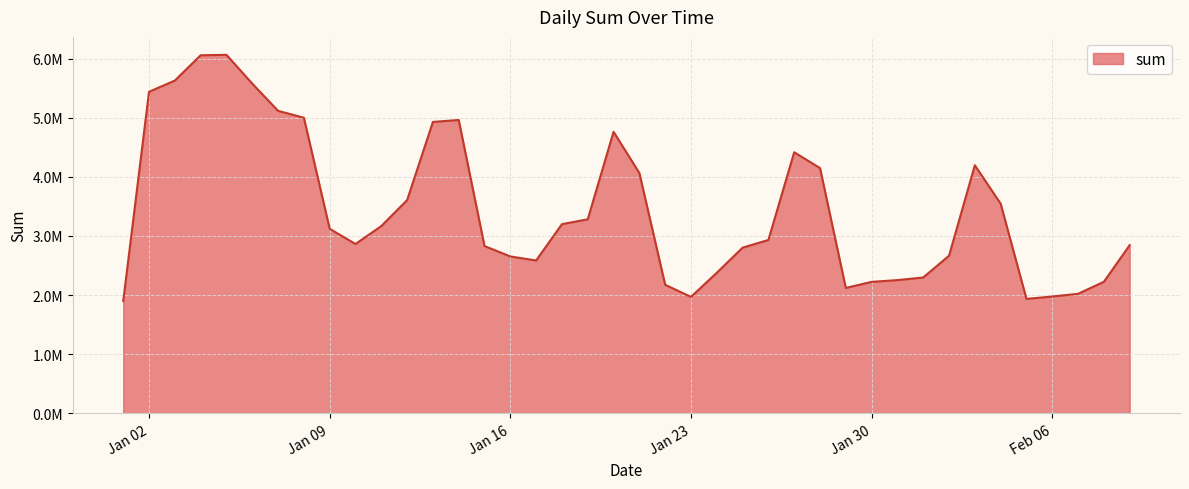

Is this an area chart (filled region under the line)?

Yes